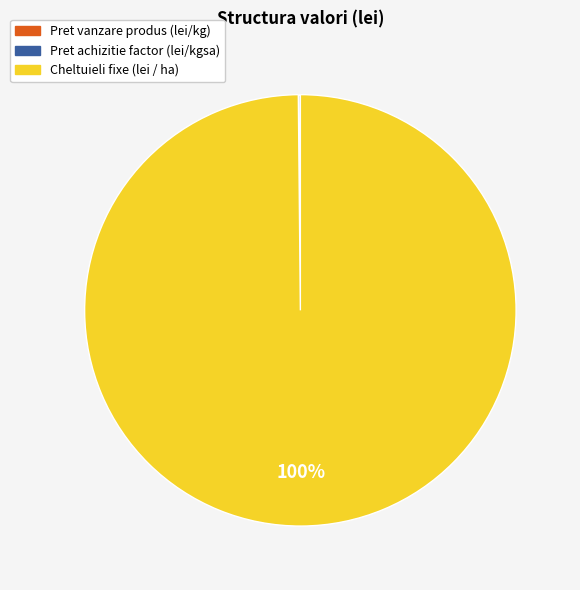

Which category has the biggest portion of the pie?

Cheltuieli fixe (lei / ha)